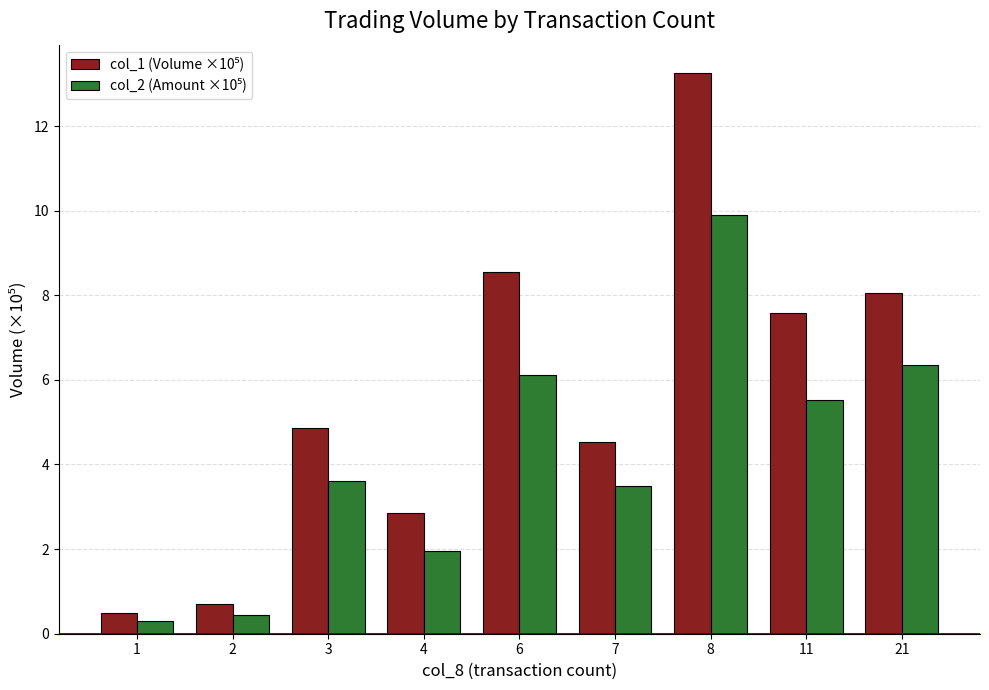

At which category is the sum across all series the highest?

8